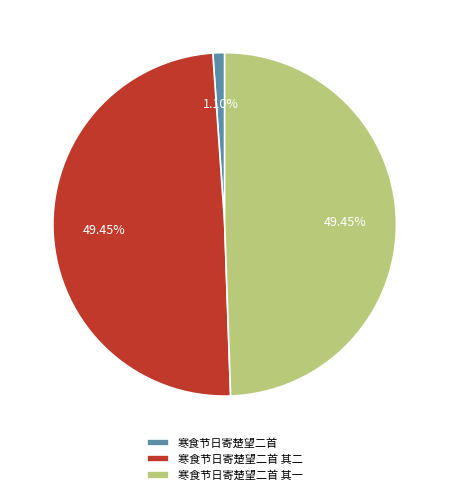

Which category has the smallest portion of the pie?

寒食节日寄楚望二首